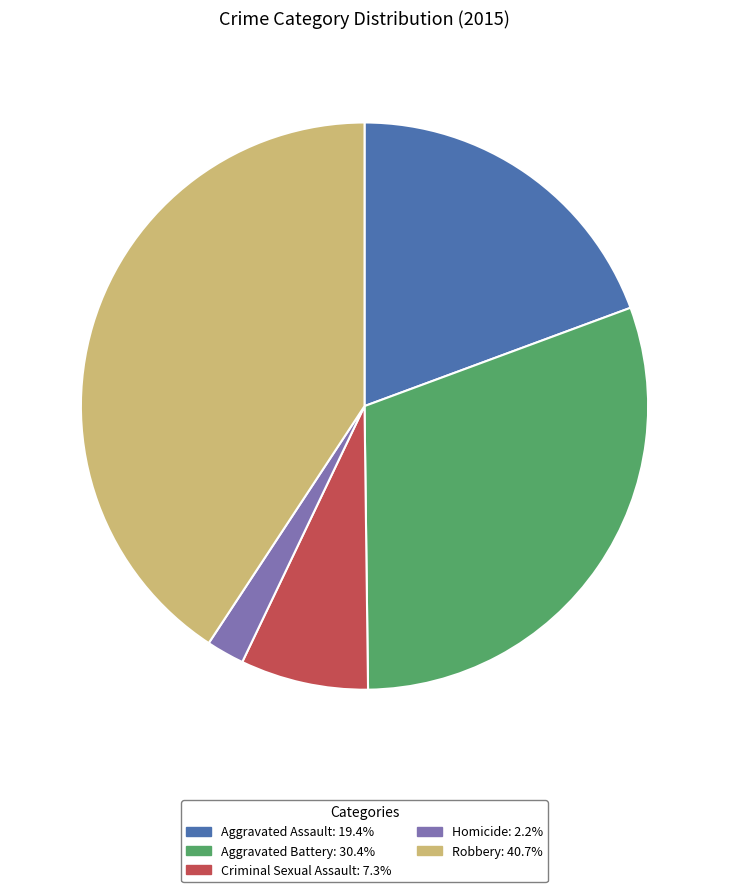

Is Robbery the majority of the pie?

No